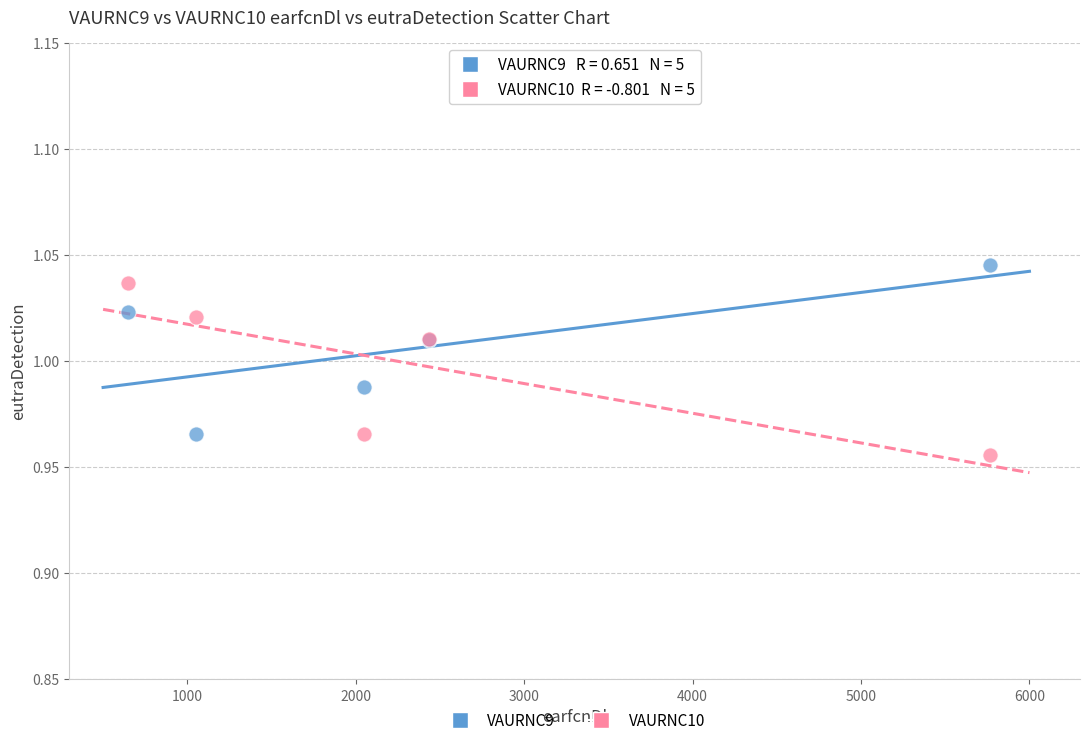

Which series reaches the minimum Y coordinate?

VAURNC10